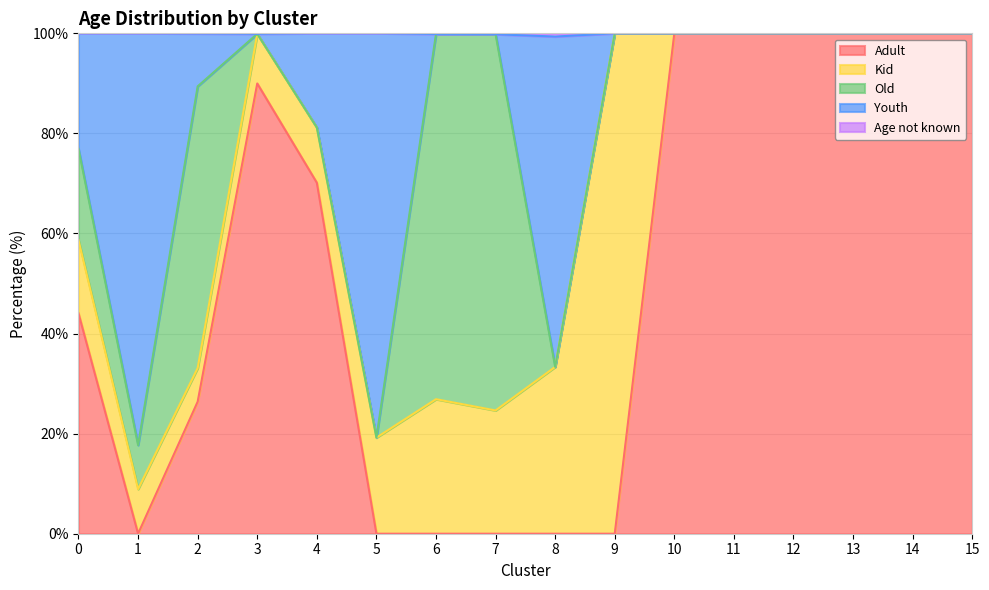

What is the maximum value for Adult?

100.0